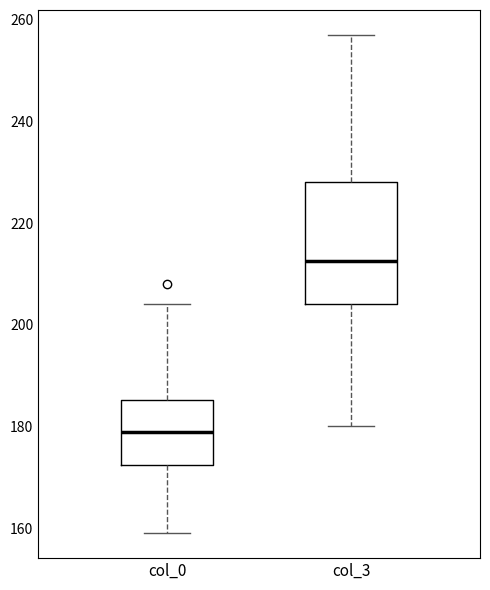

Which box has the lowest median line?

col_0